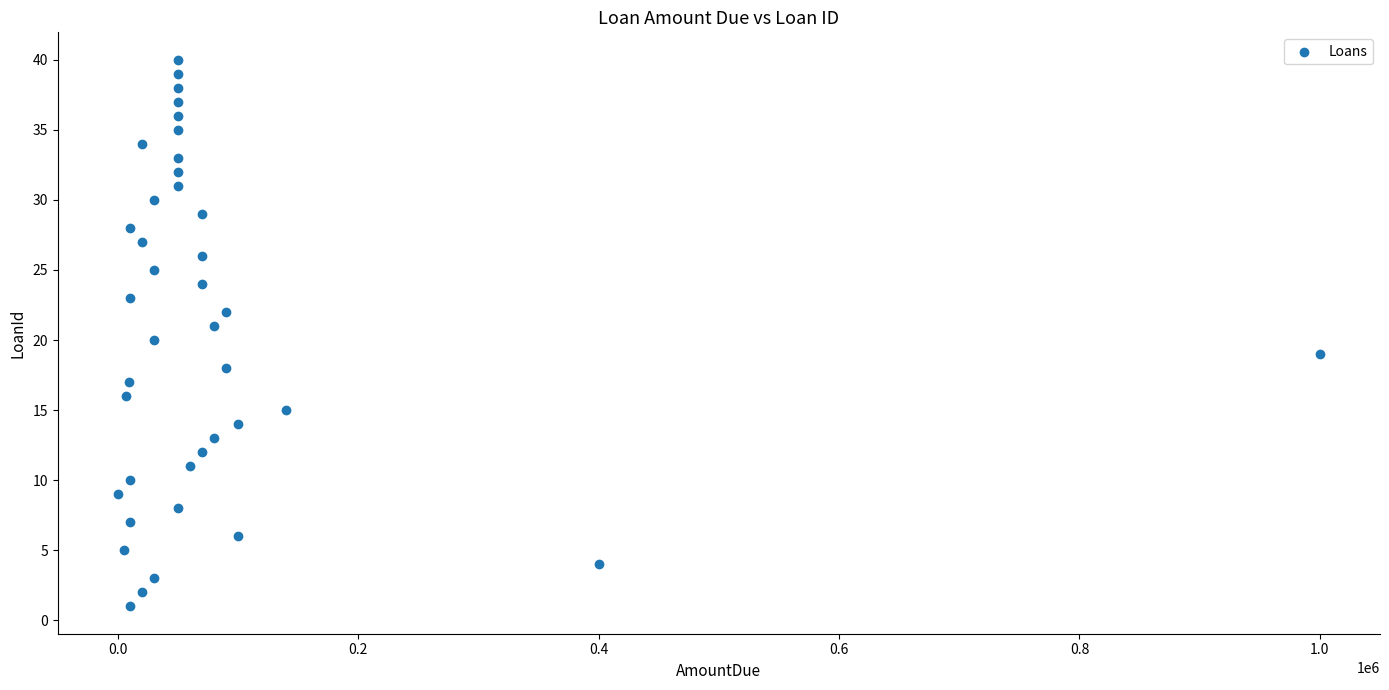

What is the range of X values (max minus min)?

999900